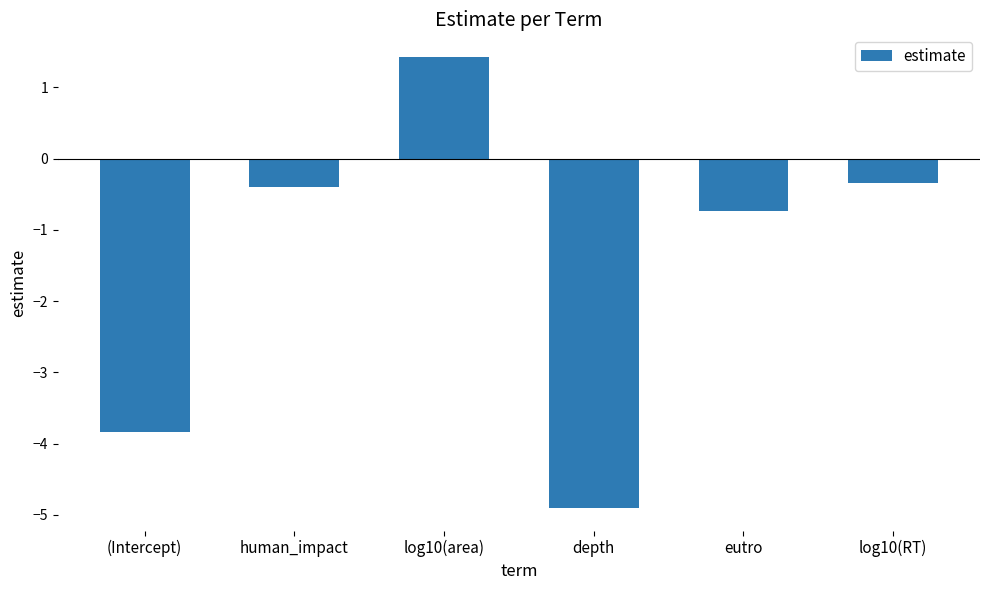

What is the value of the 5th bar from the left?

-0.7